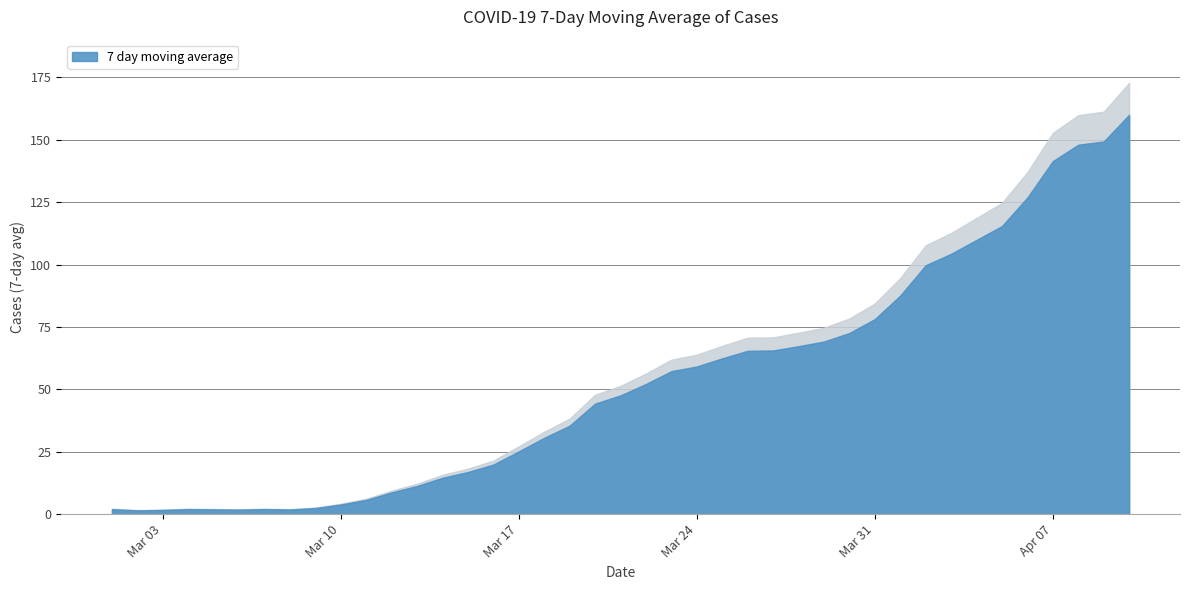

What is the smallest value displayed?

1.5